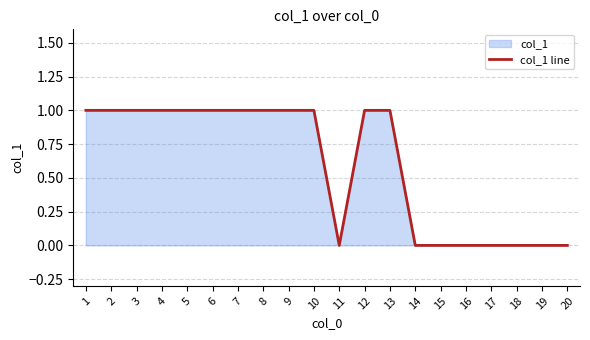

How many values are below 1?

8